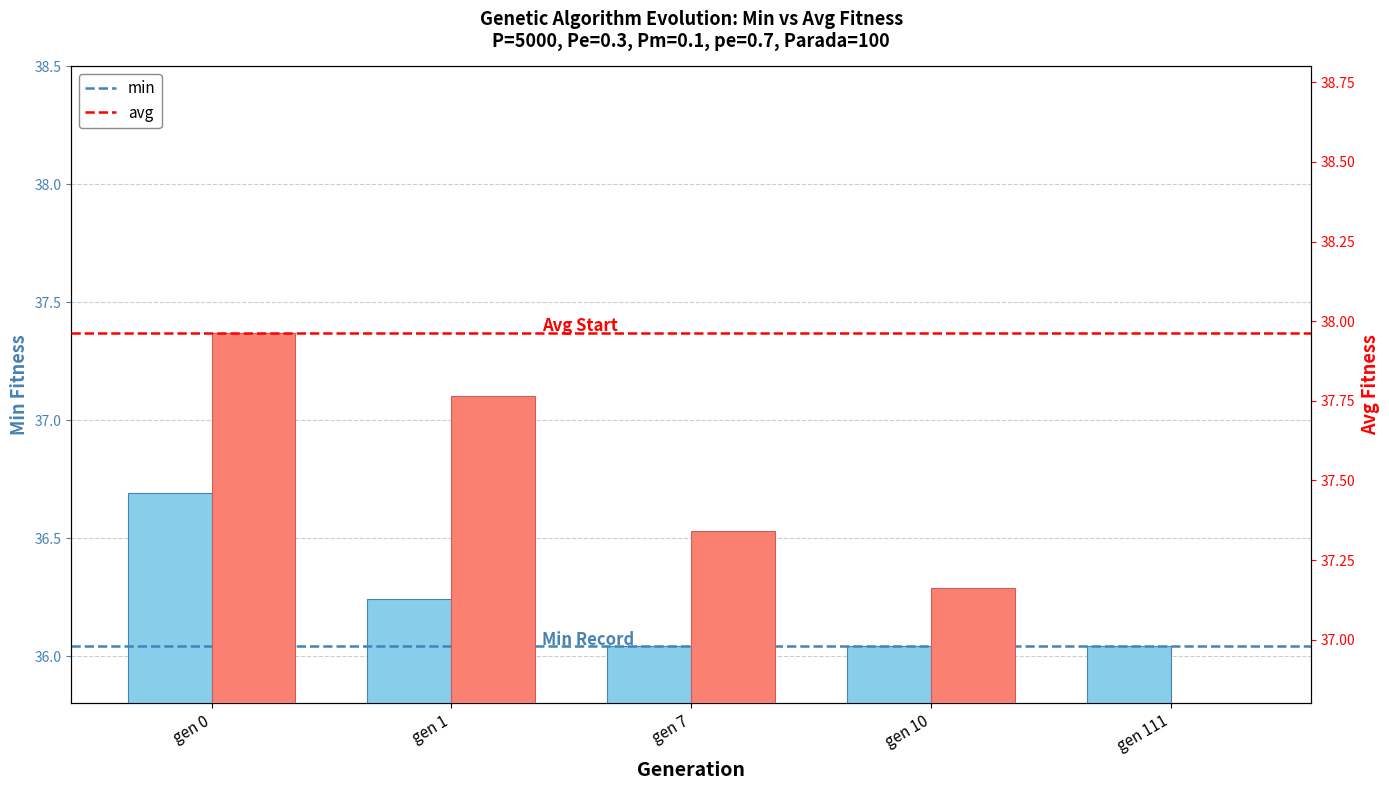

Reading left to right, what are all the values shown in this chart?

min: gen 0=36.7	gen 1=36.2	gen 7=36.0	gen 10=36.0	gen 111=36.0
avg: gen 0=38.0	gen 1=37.8	gen 7=37.3	gen 10=37.2	gen 111=36.4